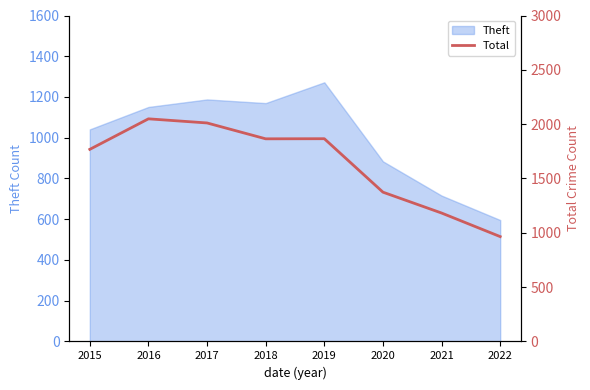

At which label does Theft reach its minimum?

2022